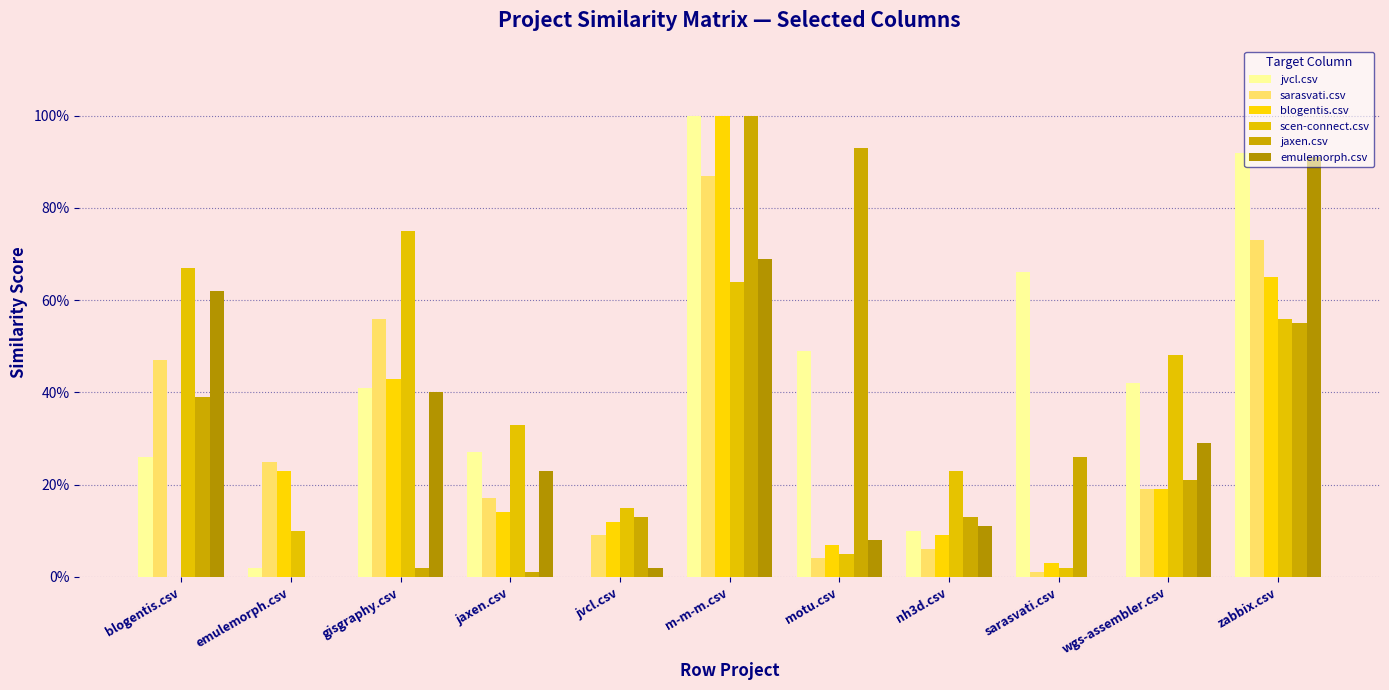

Reading left to right, list all the values displayed in this chart.

jvcl.csv: blogentis.csv=0.3	emulemorph.csv=0.0	gisgraphy.csv=0.4	jaxen.csv=0.3	jvcl.csv=0.0	m-m-m.csv=1.0	motu.csv=0.5	nh3d.csv=0.1	sarasvati.csv=0.7	wgs-assembler.csv=0.4	zabbix.csv=0.9
sarasvati.csv: blogentis.csv=0.5	emulemorph.csv=0.2	gisgraphy.csv=0.6	jaxen.csv=0.2	jvcl.csv=0.1	m-m-m.csv=0.9	motu.csv=0.0	nh3d.csv=0.1	sarasvati.csv=0.0	wgs-assembler.csv=0.2	zabbix.csv=0.7
blogentis.csv: blogentis.csv=0.0	emulemorph.csv=0.2	gisgraphy.csv=0.4	jaxen.csv=0.1	jvcl.csv=0.1	m-m-m.csv=1.0	motu.csv=0.1	nh3d.csv=0.1	sarasvati.csv=0.0	wgs-assembler.csv=0.2	zabbix.csv=0.7
scen-connect.csv: blogentis.csv=0.7	emulemorph.csv=0.1	gisgraphy.csv=0.8	jaxen.csv=0.3	jvcl.csv=0.1	m-m-m.csv=0.6	motu.csv=0.1	nh3d.csv=0.2	sarasvati.csv=0.0	wgs-assembler.csv=0.5	zabbix.csv=0.6
jaxen.csv: blogentis.csv=0.4	emulemorph.csv=0.0	gisgraphy.csv=0.0	jaxen.csv=0.0	jvcl.csv=0.1	m-m-m.csv=1.0	motu.csv=0.9	nh3d.csv=0.1	sarasvati.csv=0.3	wgs-assembler.csv=0.2	zabbix.csv=0.6
emulemorph.csv: blogentis.csv=0.6	emulemorph.csv=0.0	gisgraphy.csv=0.4	jaxen.csv=0.2	jvcl.csv=0.0	m-m-m.csv=0.7	motu.csv=0.1	nh3d.csv=0.1	sarasvati.csv=0.0	wgs-assembler.csv=0.3	zabbix.csv=0.9